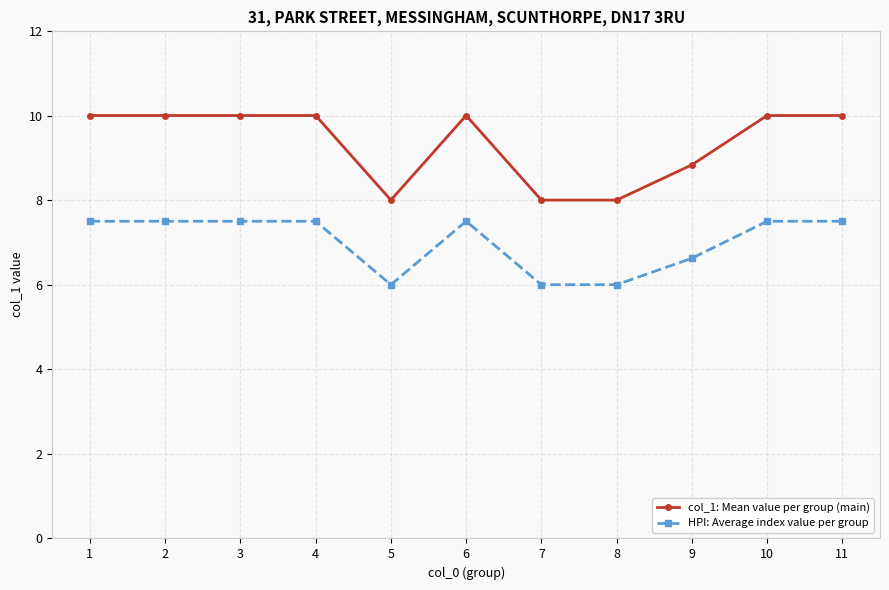

Between 9 and 11, which series saw the biggest shift?

col_1: Mean value per group (main)